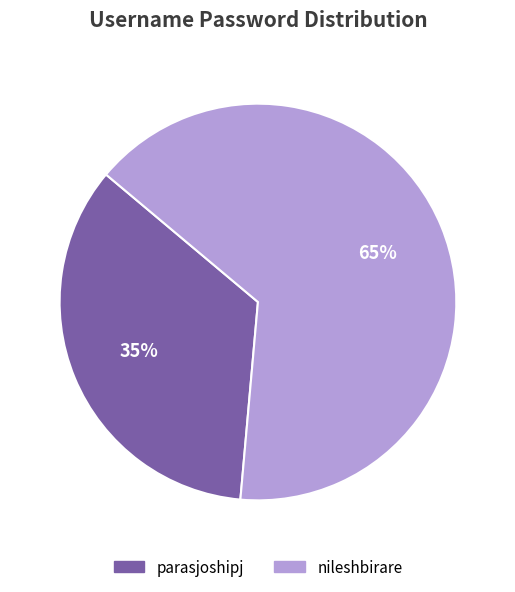

Count the number of slices in the pie.

2